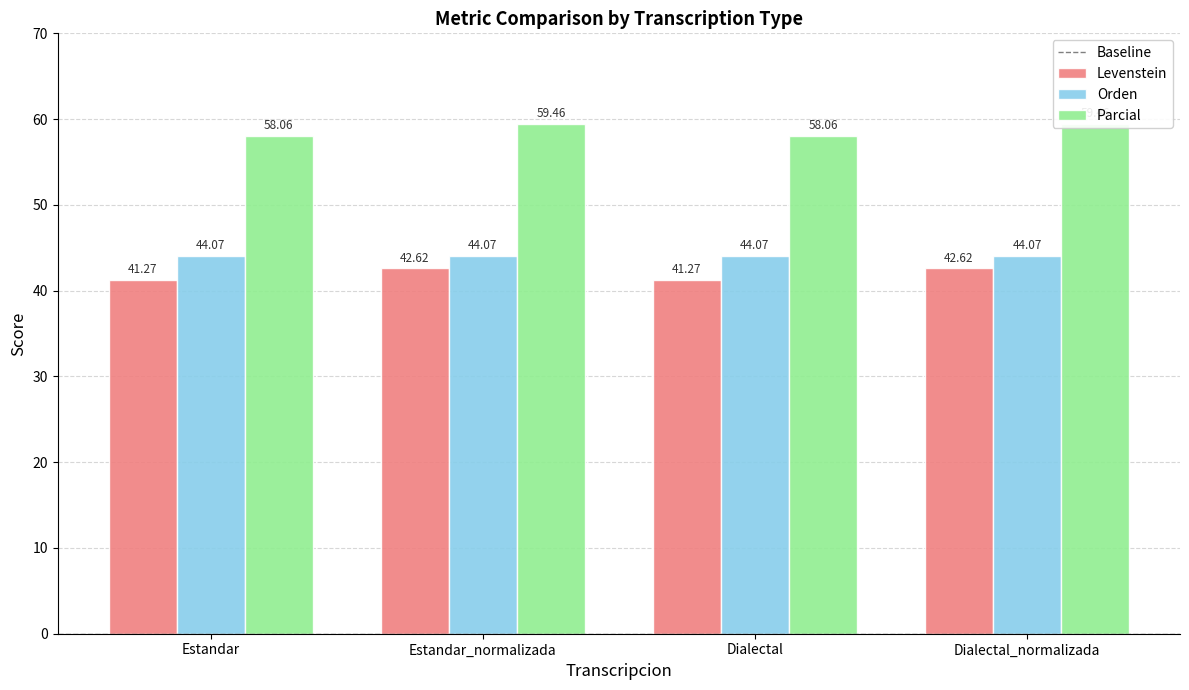

What is the sum of the Parcial values at Dialectal and Estandar?

116.1